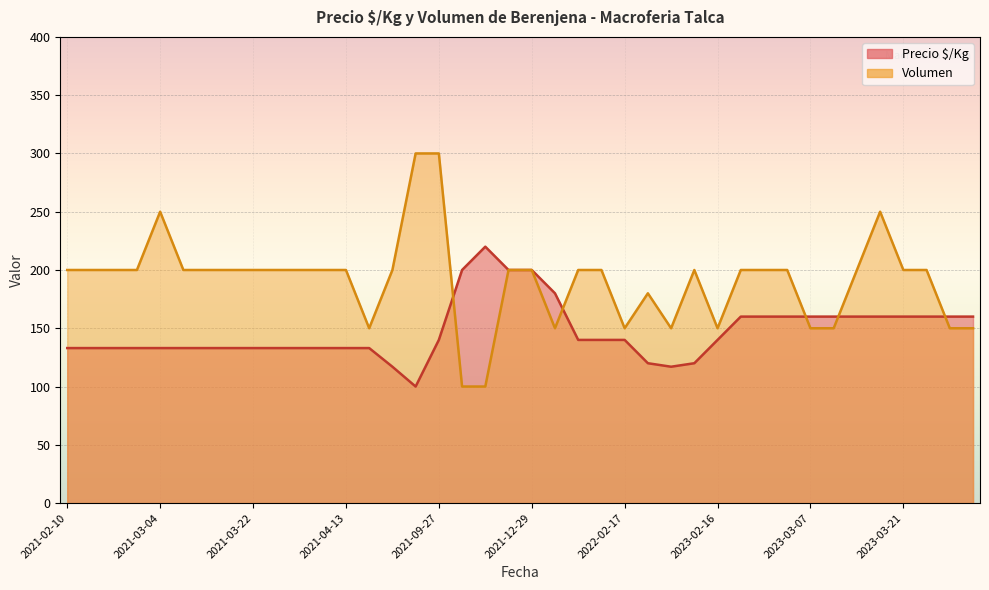

Count the number of data series in this chart.

2